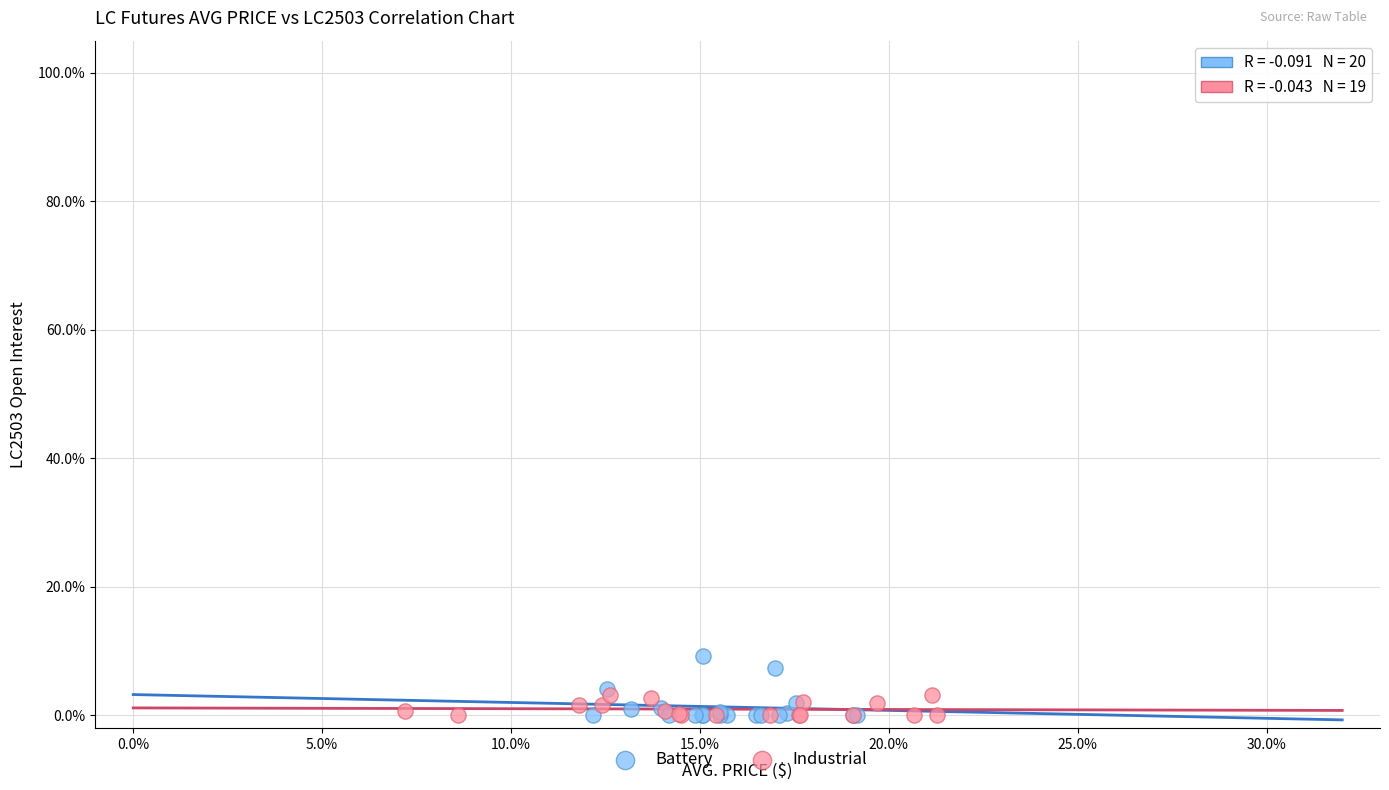

What are all the series names shown in the legend?

Battery, Industrial